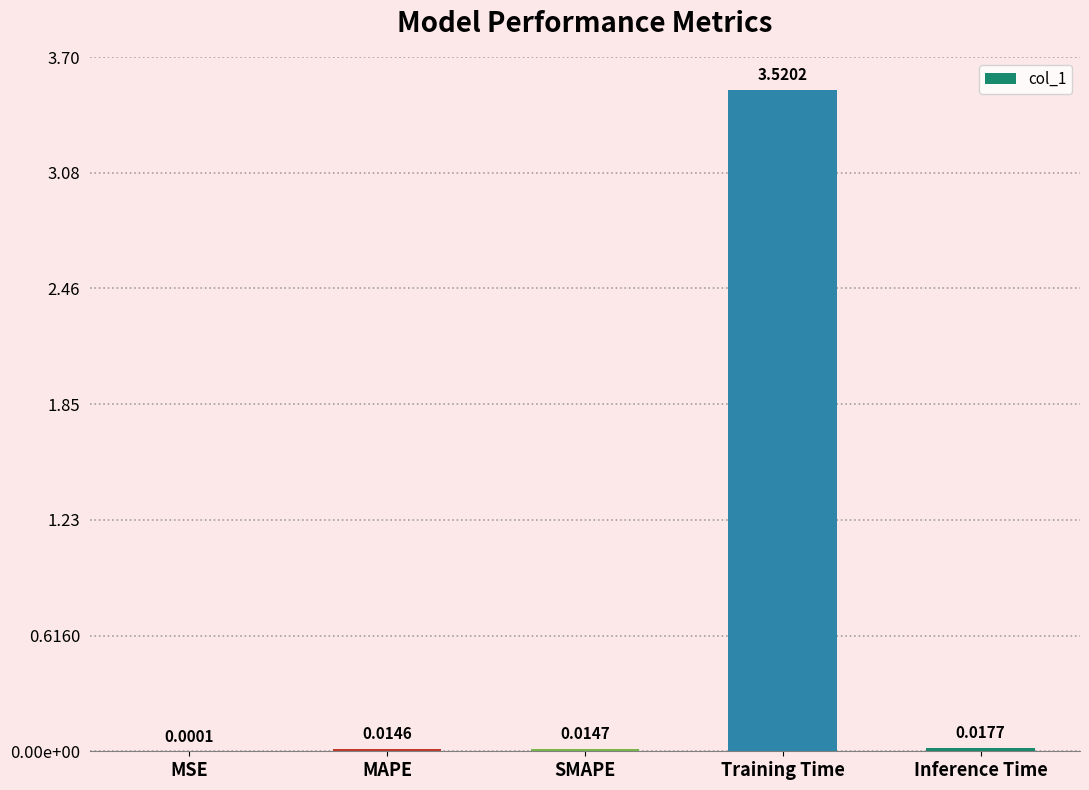

Are the bars horizontal?

No